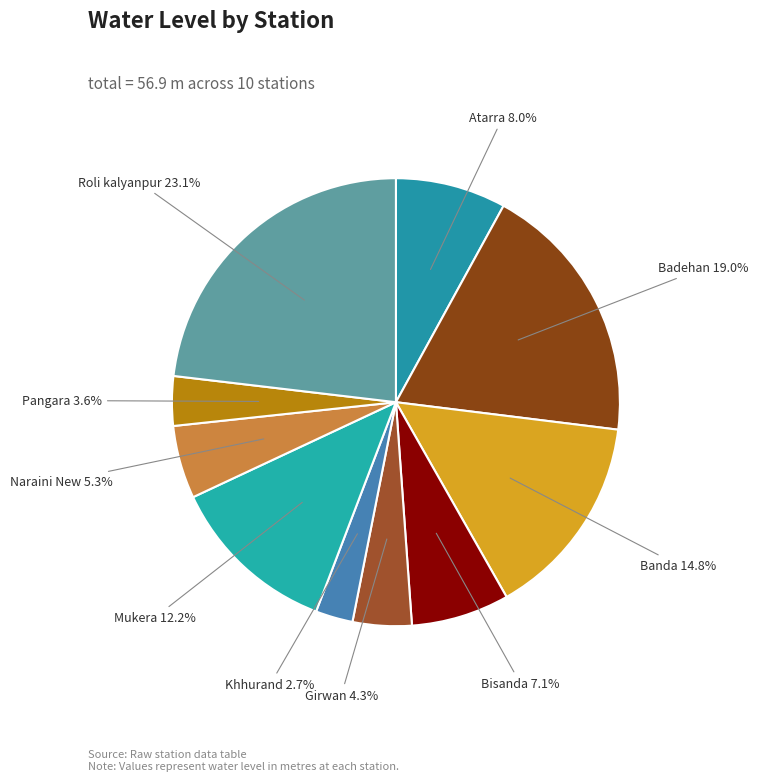

What is the largest slice in the pie chart?

Roli kalyanpur